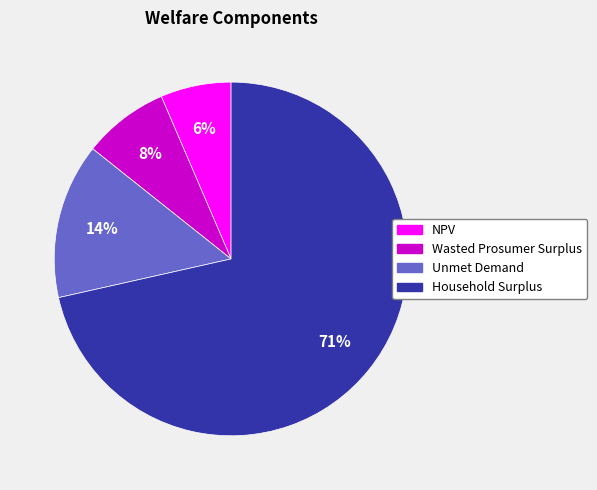

Which slice is the largest?

Household Surplus